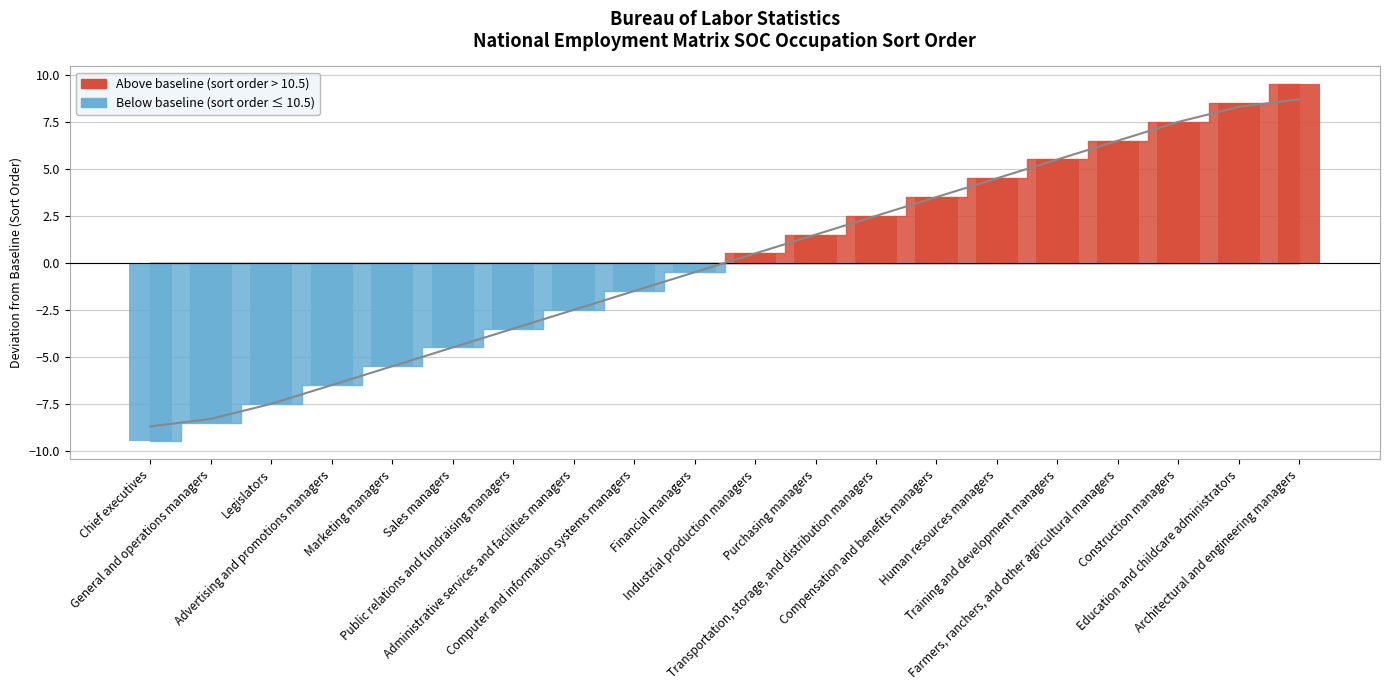

What is the minimum value shown in the chart?

-8.7